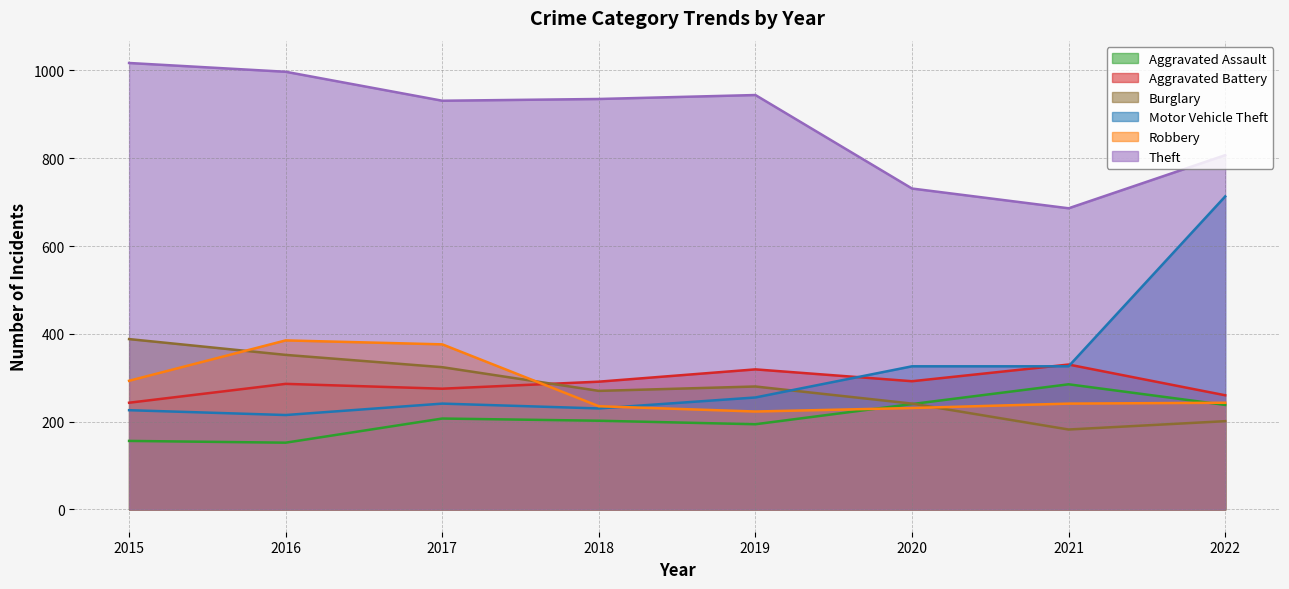

Which series has the largest total across all categories?

Theft